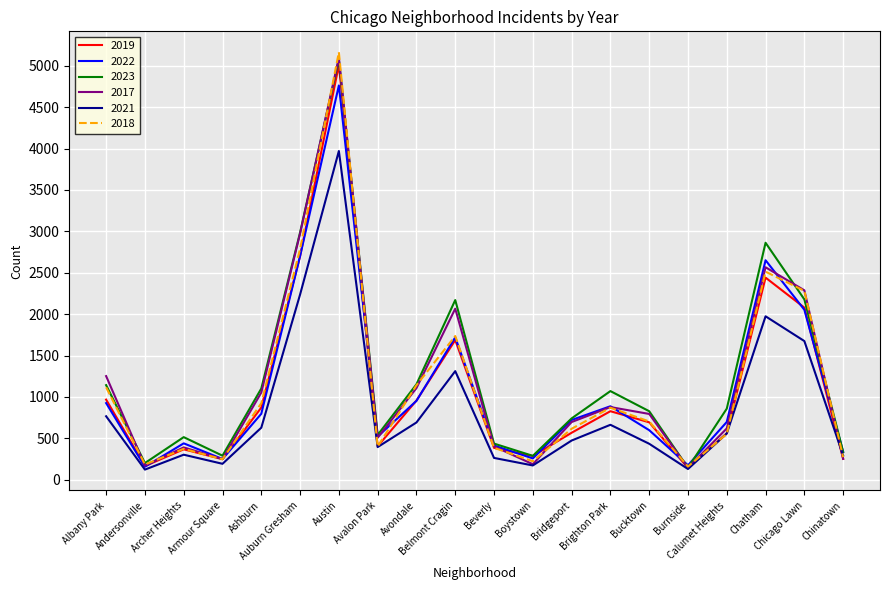

The 2022 series shows 1570 at Chatham. True or false?

False